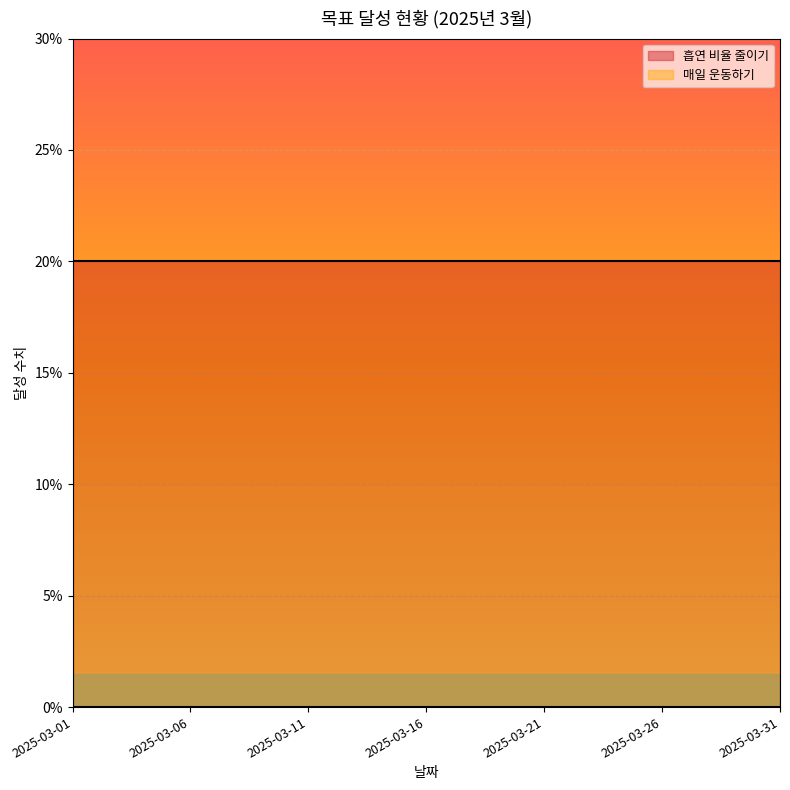

What is the spread (max minus min) of values at 2025-03-14?

20